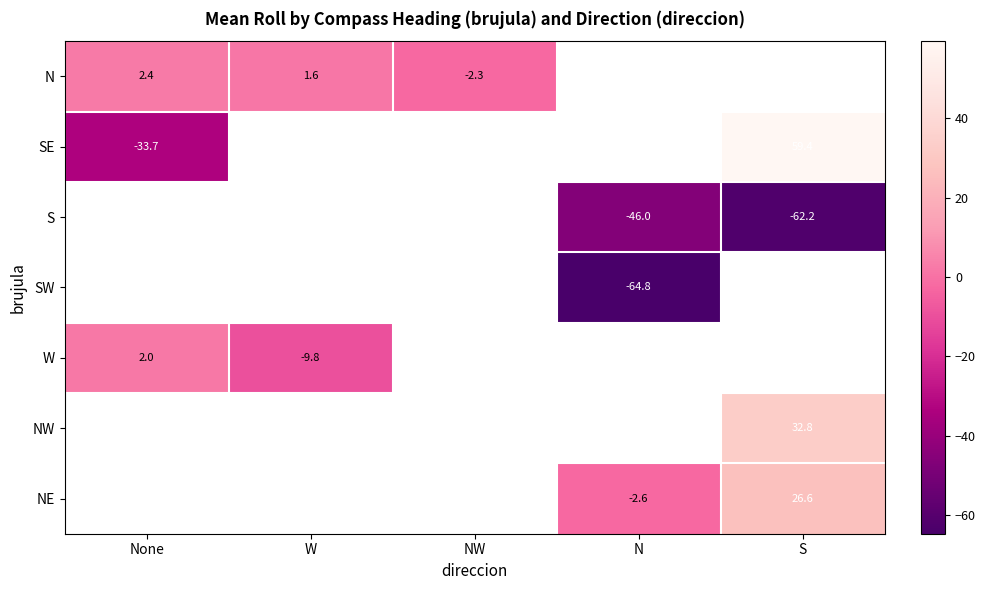

Count the number of categories in the chart.

5